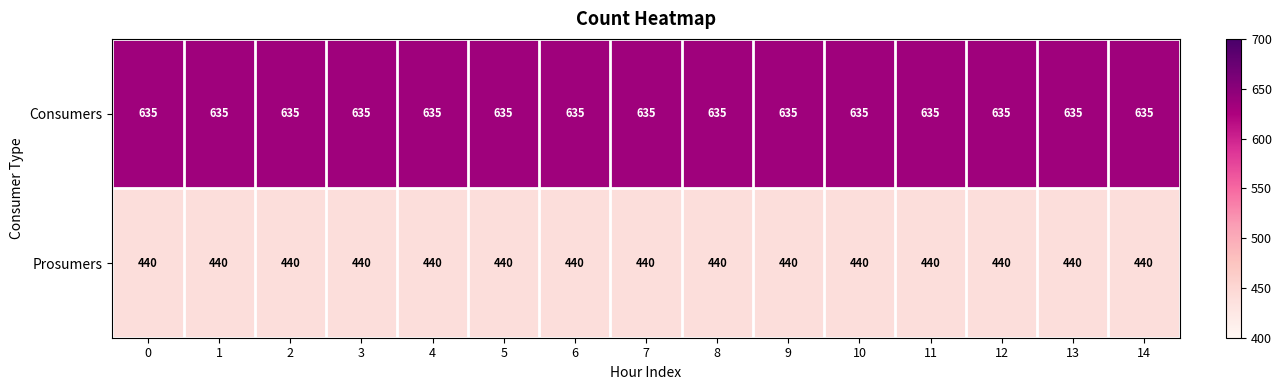

At how many categories does at least one series exceed 615?

15